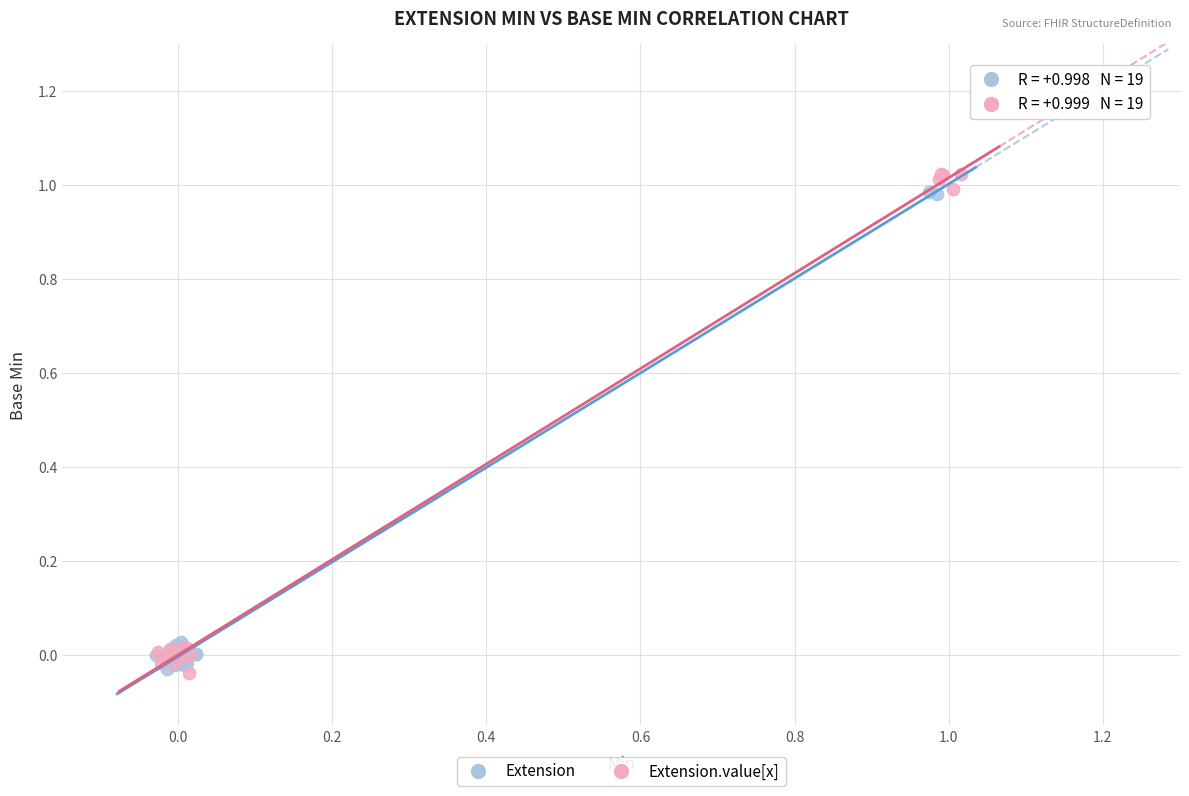

Which series contains the highest Y value?

Extension.value[x]